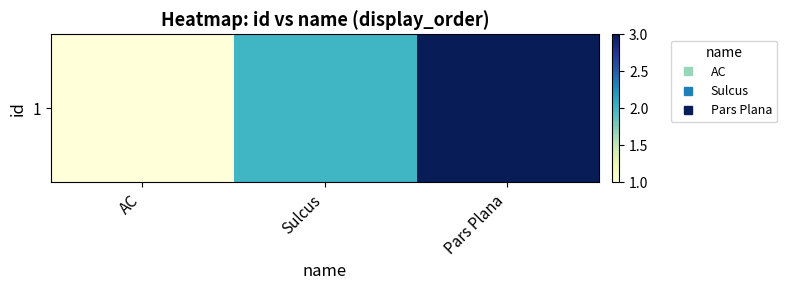

Where is the data nearest to the value 2?

Sulcus